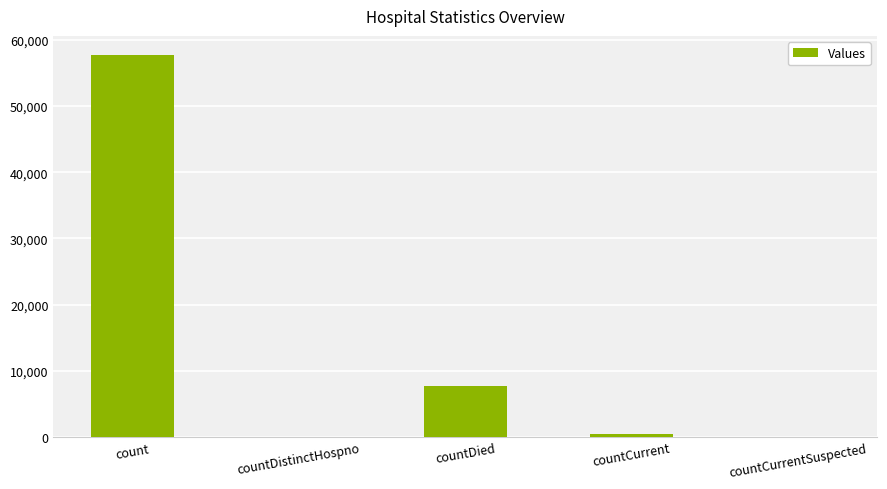

What is the maximum value shown in the chart?

57714